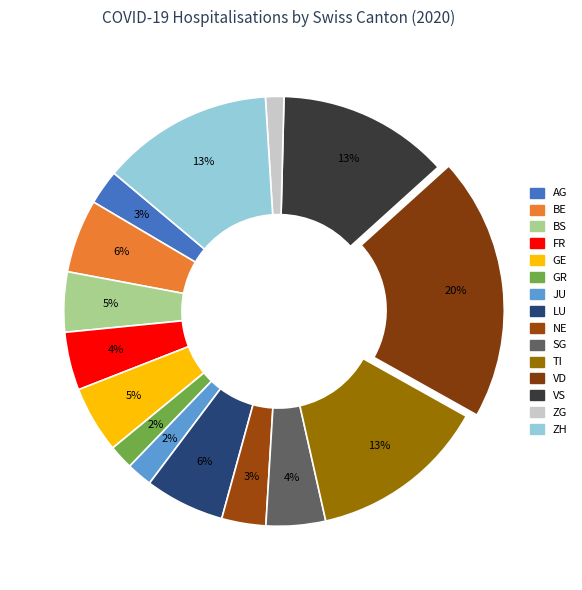

Is there any slice that represents more than half of the pie?

No